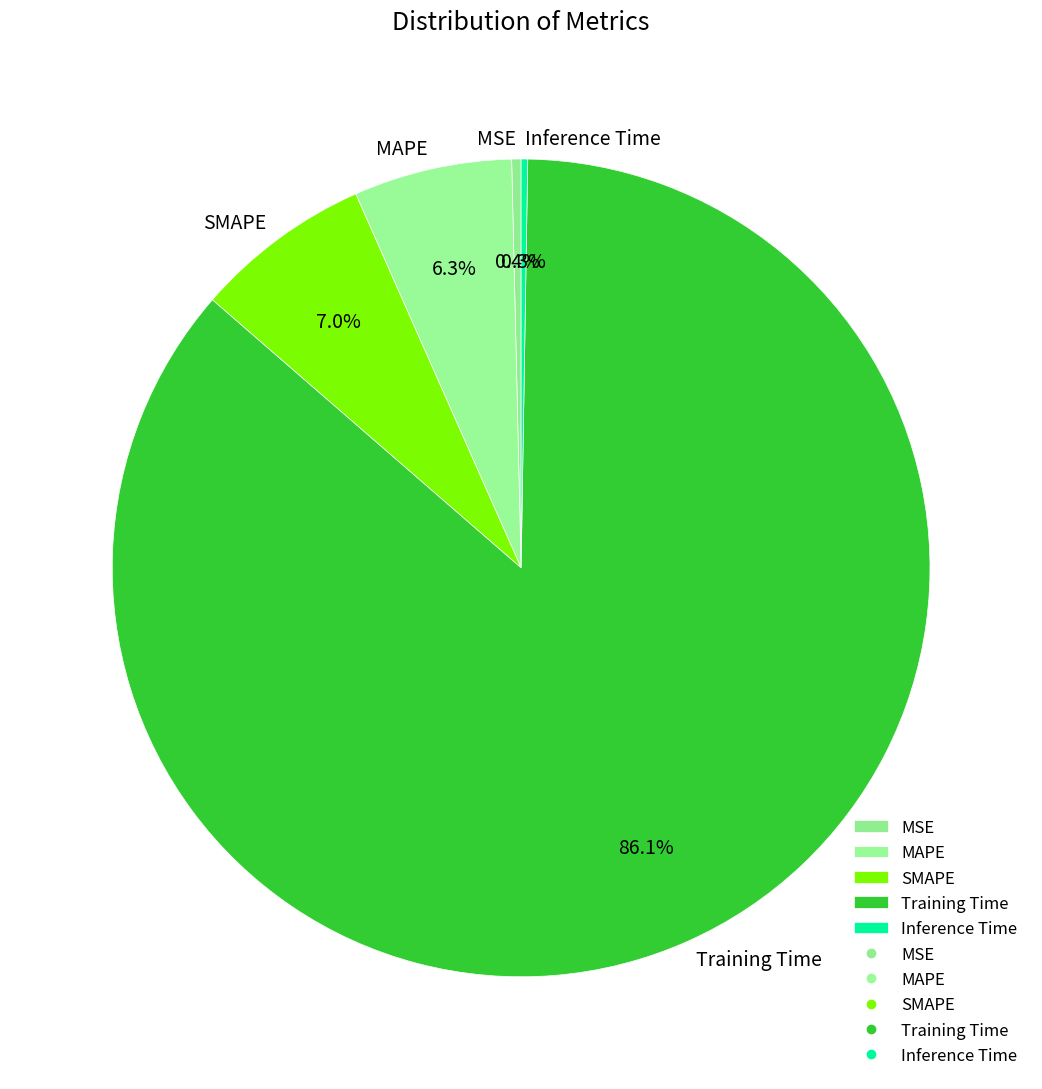

Which category accounts for the majority?

Training Time